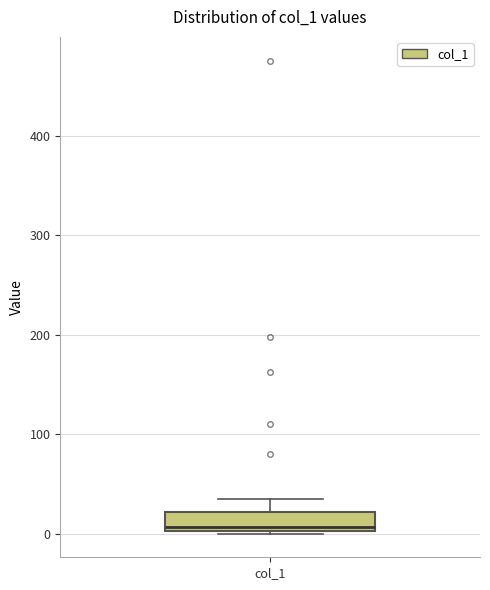

Read this box plot against the y-axis: the position of the median line, the range covered by the box, and the ends of both whiskers. The values are not printed on the chart, so give them approximately, as read against the axis.

median 10, box 0 to 20, whiskers 0 (just below the box's lower edge) to 40